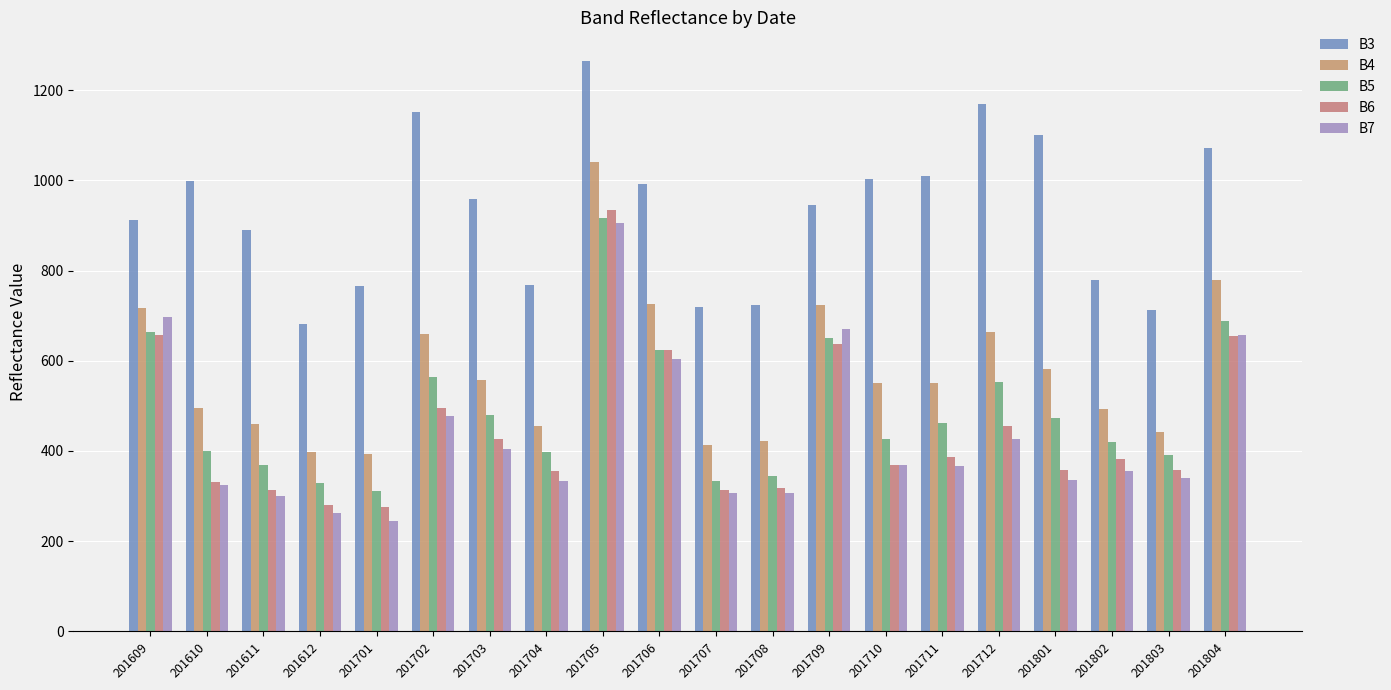

Between 201801 and 201706, which is larger?

201801